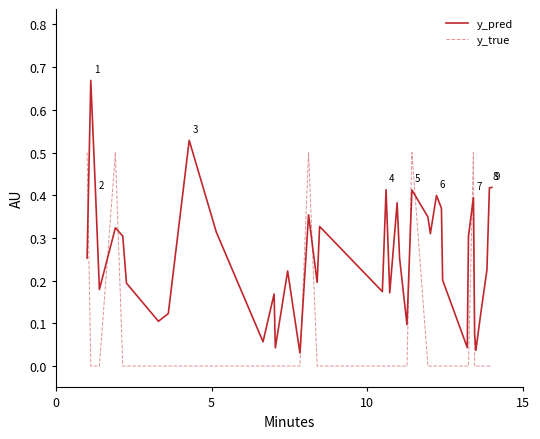

What is the difference between the maximum and minimum values in the y_pred series?

0.6